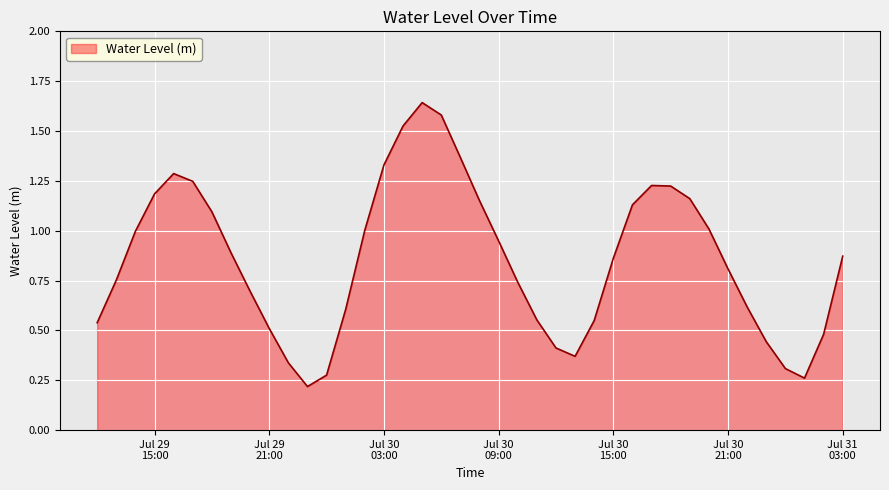

List the labels in order of value, smallest first.

2024-07-29 23:00:00, 2024-07-31 01:00:00, 2024-07-30 00:00:00, 2024-07-31 00:00:00, 2024-07-29 22:00:00, 2024-07-30 13:00:00, 2024-07-30 12:00:00, 2024-07-30 23:00:00, 2024-07-31 02:00:00, 2024-07-29 21:00:00, 2024-07-29 12:00:00, 2024-07-30 14:00:00, 2024-07-30 11:00:00, 2024-07-30 01:00:00, 2024-07-30 22:00:00, 2024-07-29 20:00:00, 2024-07-30 10:00:00, 2024-07-29 13:00:00, 2024-07-30 21:00:00, 2024-07-30 15:00:00, 2024-07-31 03:00:00, 2024-07-29 19:00:00, 2024-07-30 09:00:00, 2024-07-29 14:00:00, 2024-07-30 02:00:00, 2024-07-30 20:00:00, 2024-07-29 18:00:00, 2024-07-30 16:00:00, 2024-07-30 08:00:00, 2024-07-30 19:00:00, 2024-07-29 15:00:00, 2024-07-30 18:00:00, 2024-07-30 17:00:00, 2024-07-29 17:00:00, 2024-07-29 16:00:00, 2024-07-30 03:00:00, 2024-07-30 07:00:00, 2024-07-30 04:00:00, 2024-07-30 06:00:00, 2024-07-30 05:00:00